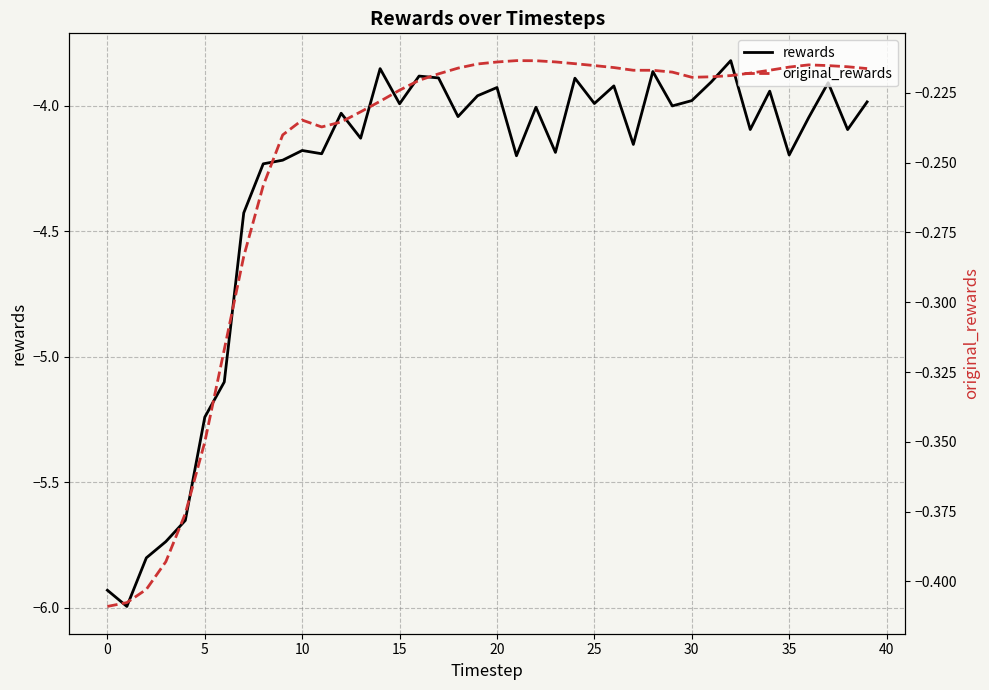

Rank the series by their average value, from highest to lowest.

original_rewards, rewards